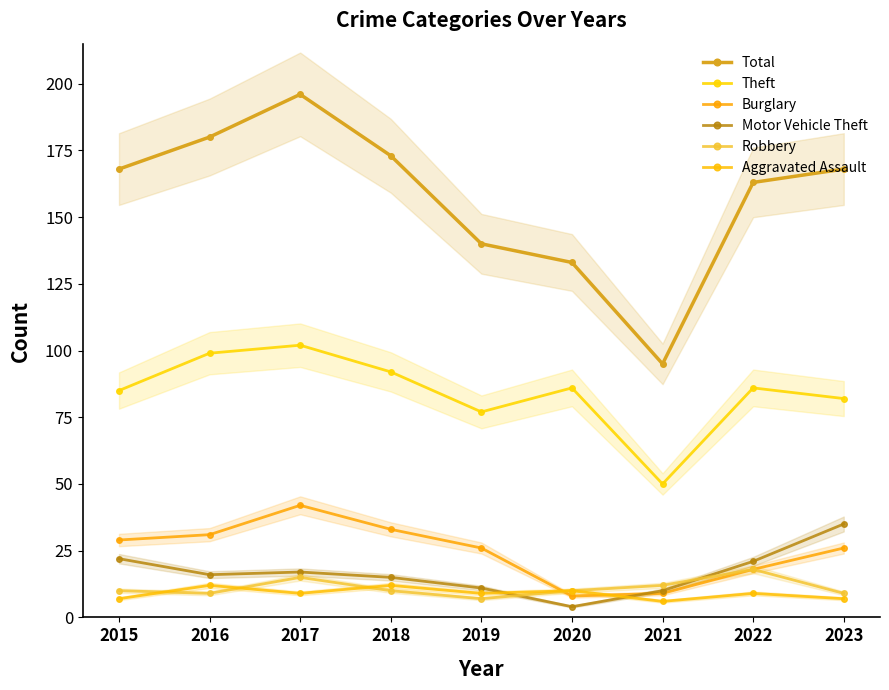

Where is the first local maximum for Motor Vehicle Theft?

2017